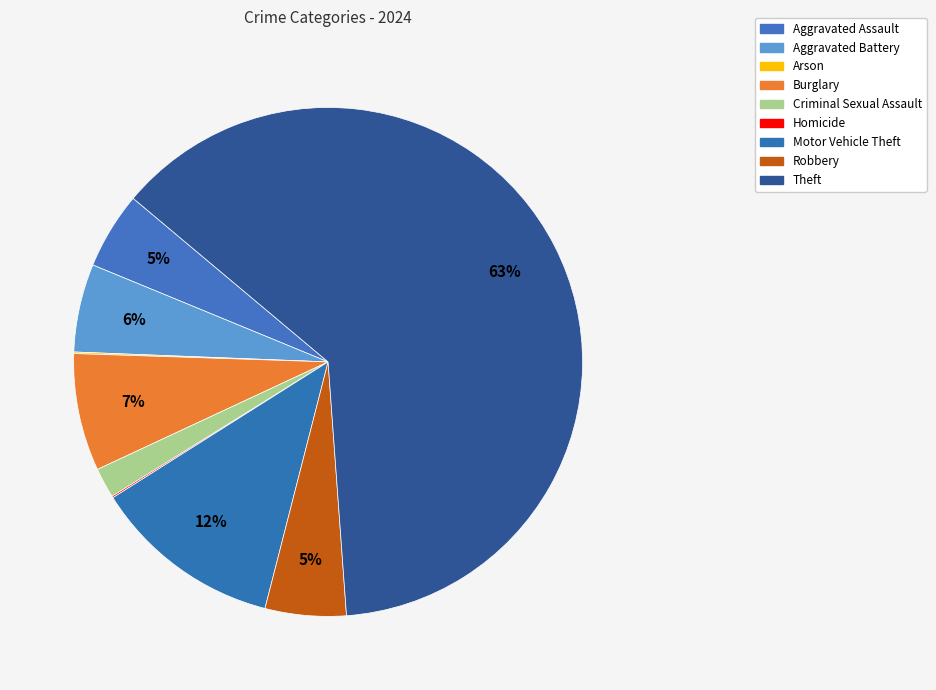

What is the largest slice in the pie chart?

Theft